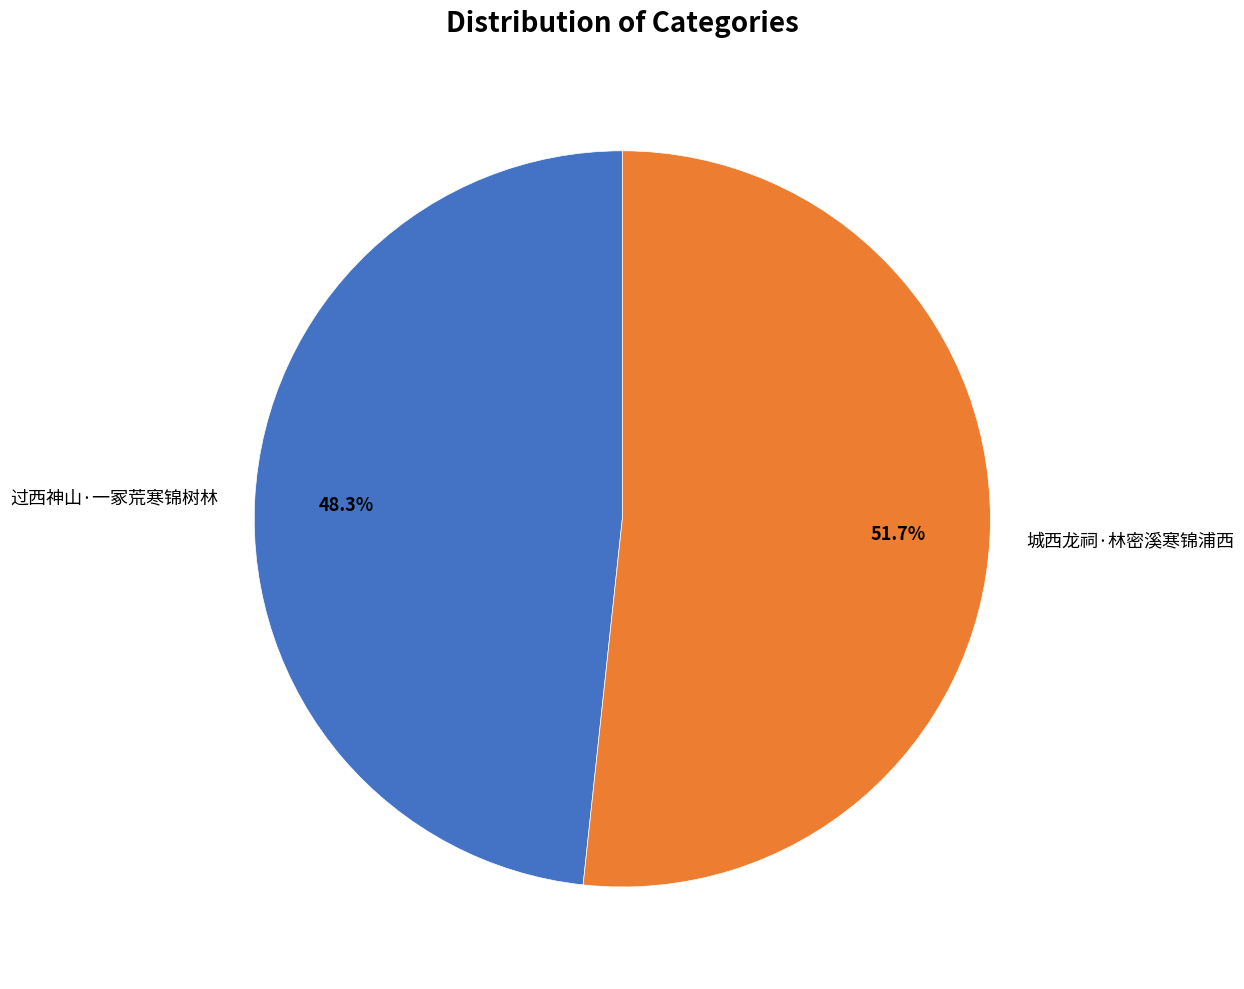

What percentage do 城西龙祠·林密溪寒锦浦西 and 过西神山·一冢荒寒锦树林 together represent?

100.0%